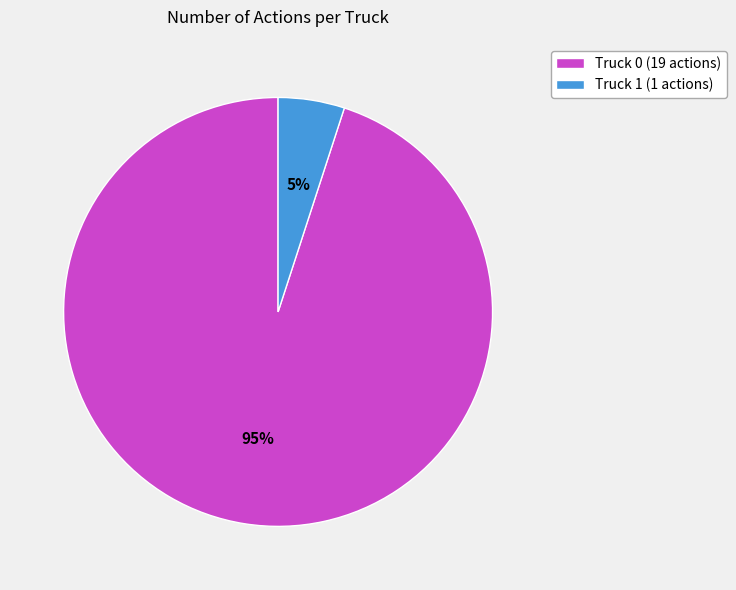

True or false: Truck 1 accounts for 17% of the total.

False